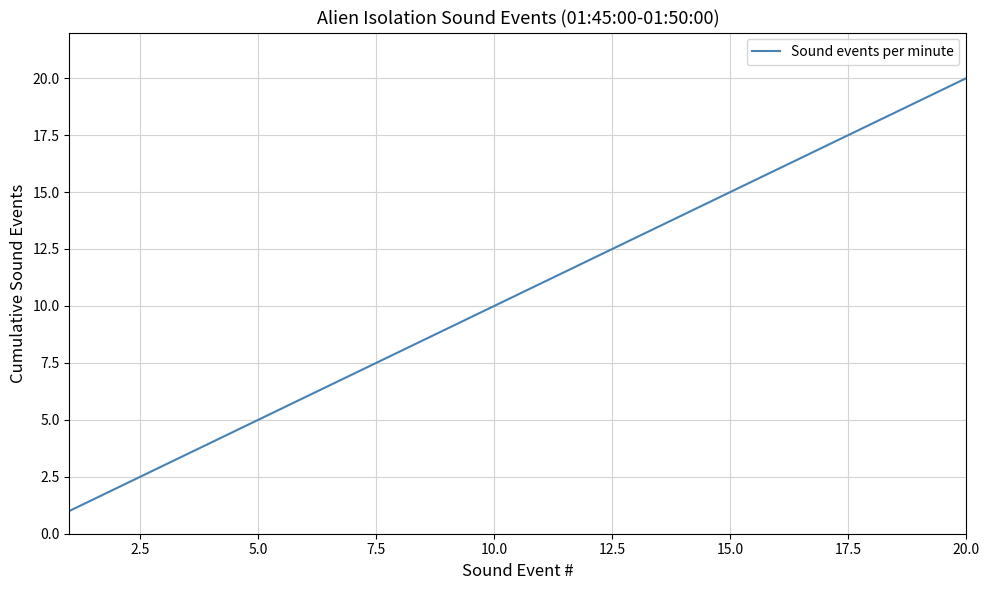

What is the difference between the maximum and minimum values?

19